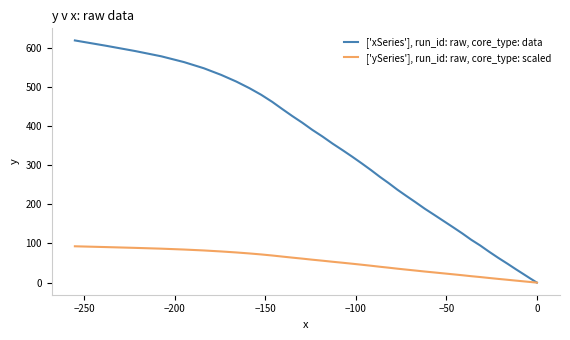

Which series has the largest total across all categories?

['xSeries'], run_id: raw, core_type: data